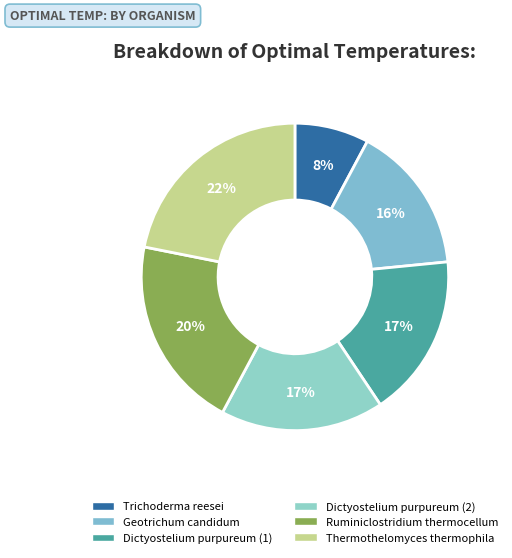

Approximately how many times larger is the value at Dictyostelium purpureum (2) compared to Ruminiclostridium thermocellum?

0.8